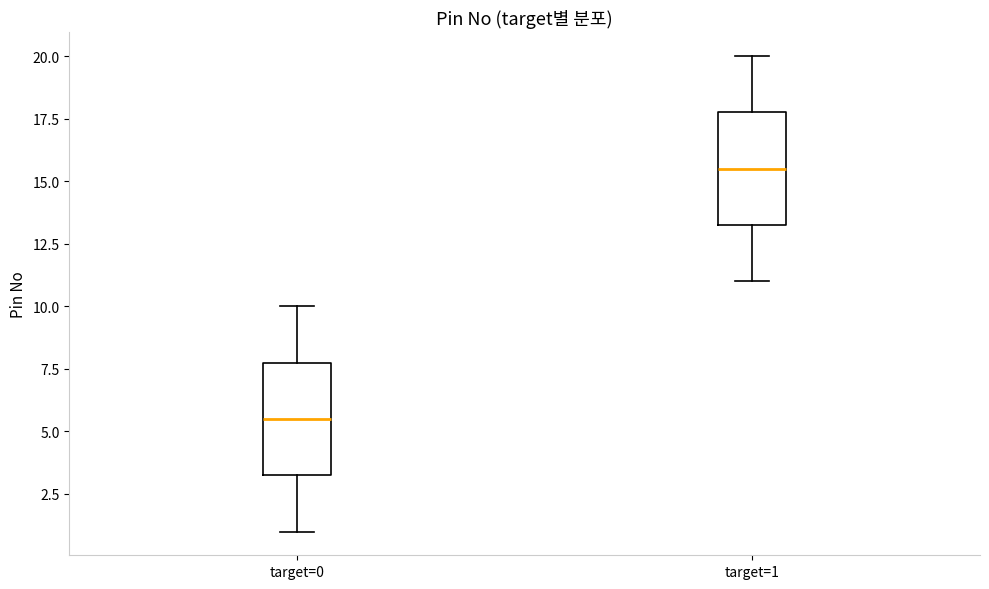

Reading left to right, transcribe this box plot: for each box, give where its median line is, the range the box spans, and where its two whiskers end, as read against the y-axis. The values are not printed on the chart, so give them approximately, as read against the axis.

target=0: median 5.5, box 3.5 to 8.0, whiskers 1.0 to 10.0
target=1: median 15.5, box 13.5 to 18.0, whiskers 11.0 to 20.0